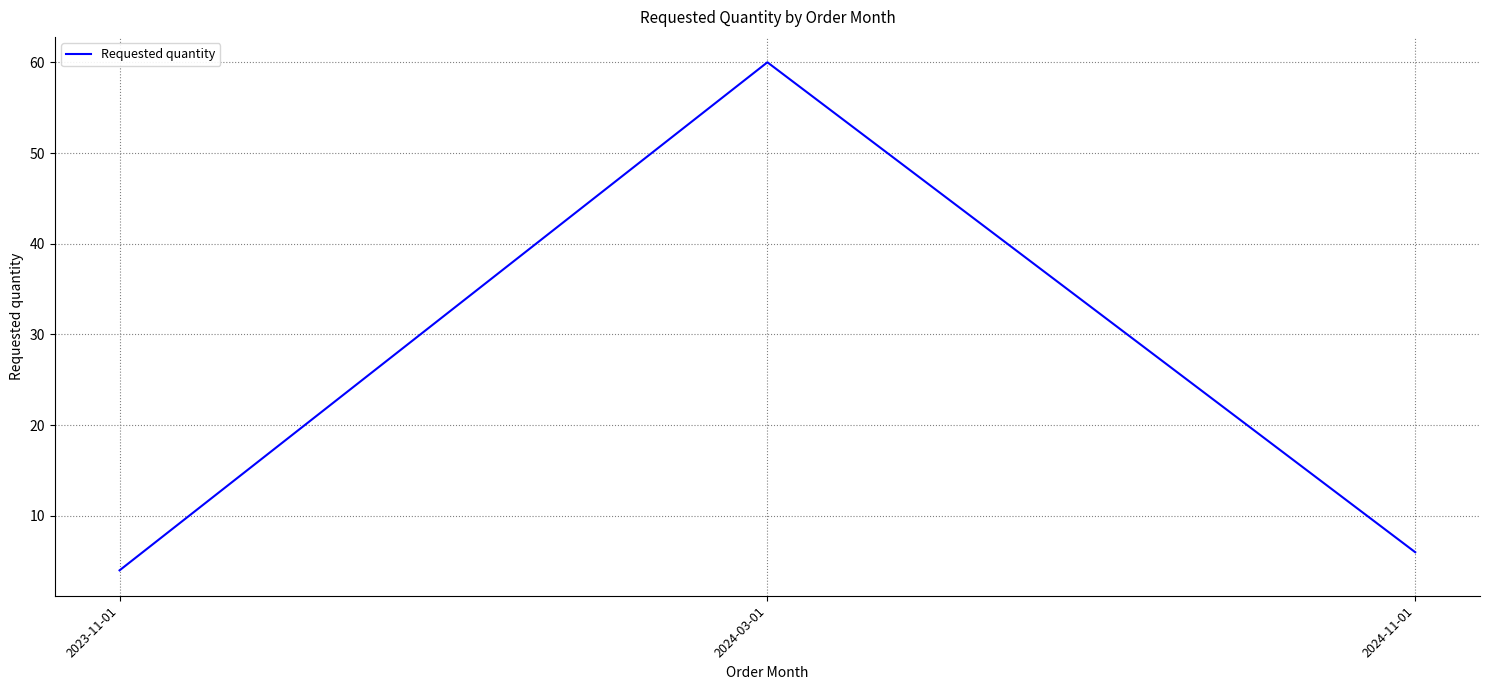

How many categories are shown in the chart?

3